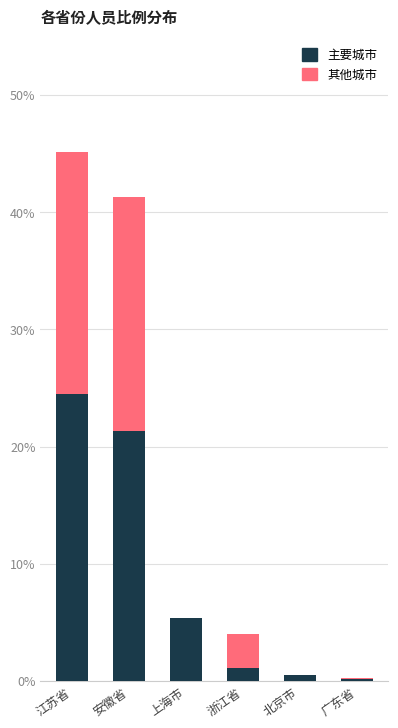

Is it true that 主要城市 equals 8.7 at 安徽省?

False